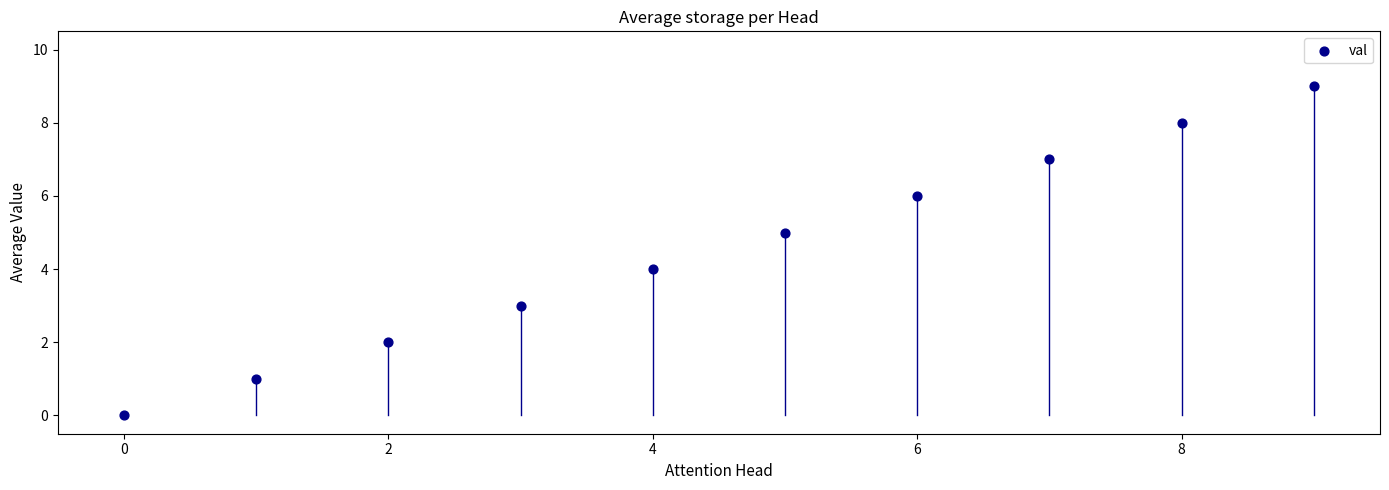

What is the range of Y values (max minus min)?

9